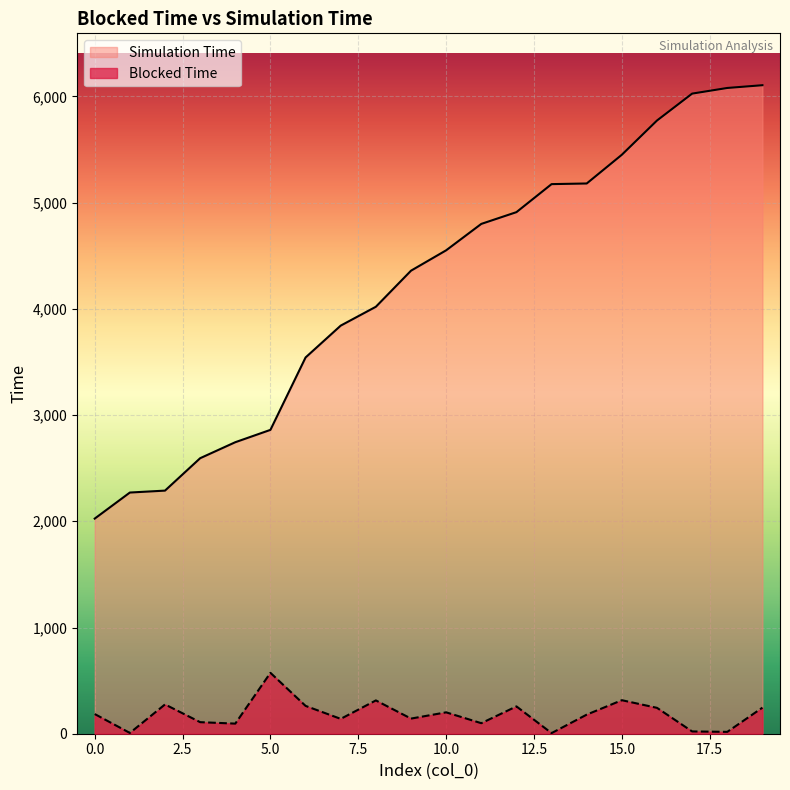

Does the chart display data point markers on the line(s)?

No